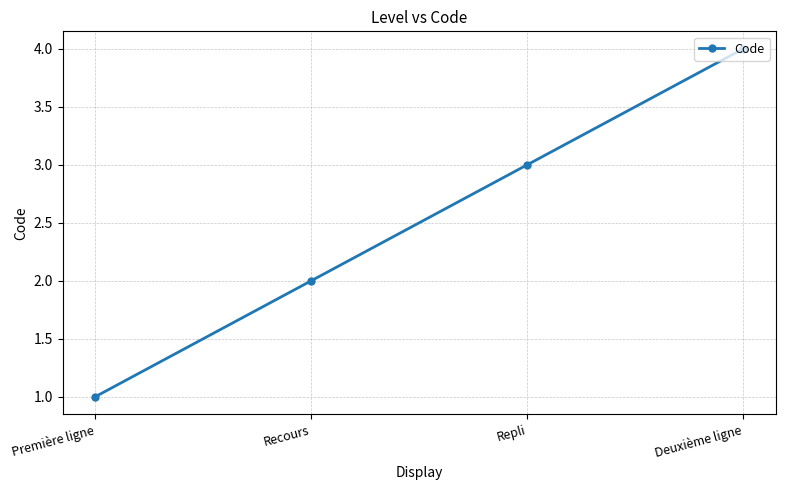

What position from the right is Deuxième ligne?

1